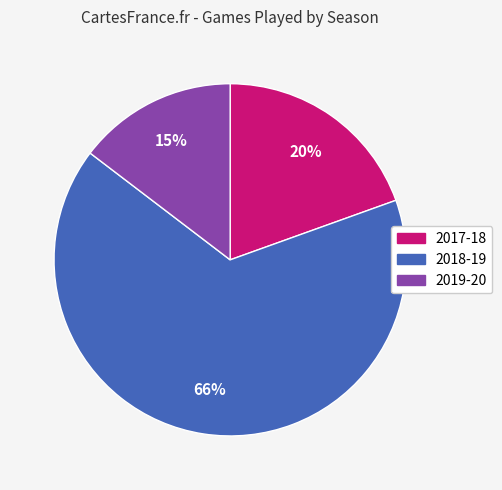

To the nearest percent, what is the combined percentage of 2018-19 and 2019-20?

80%